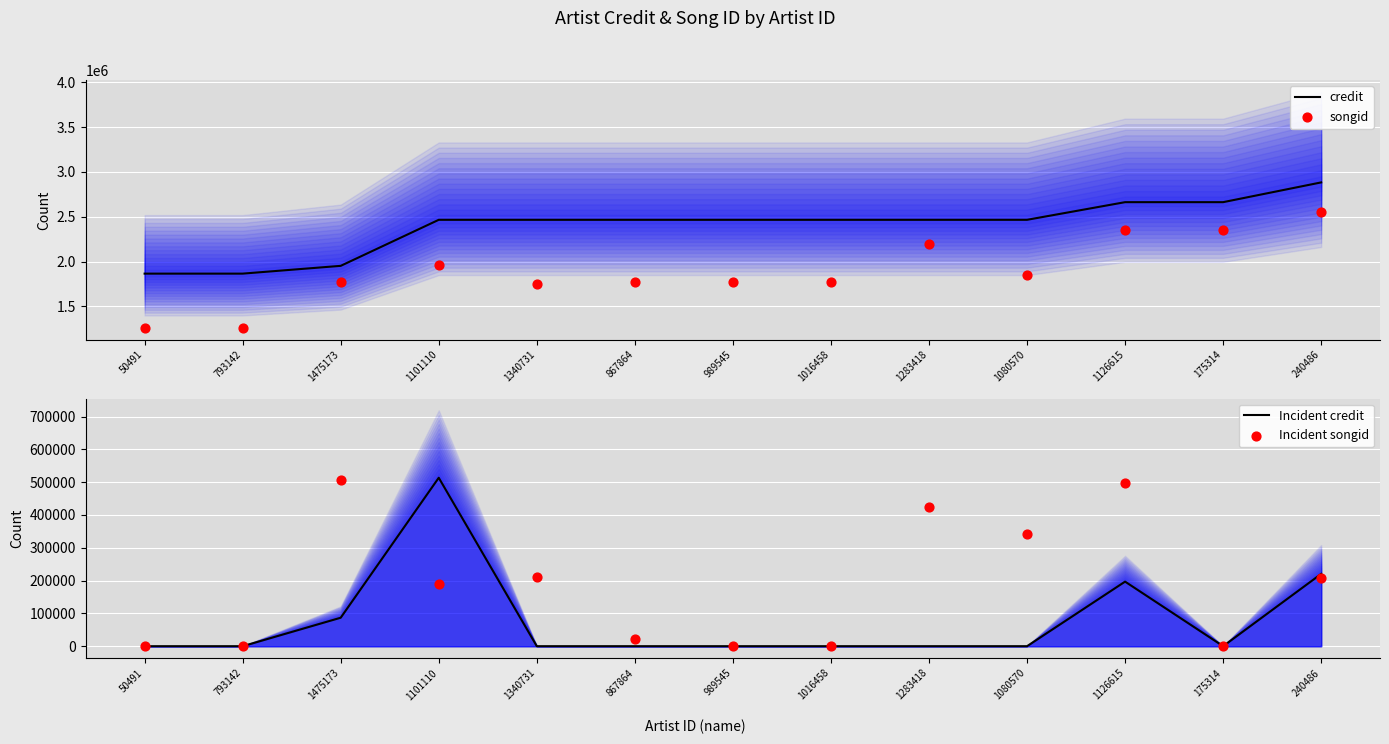

Which series has the largest Y range (max minus min)?

songid